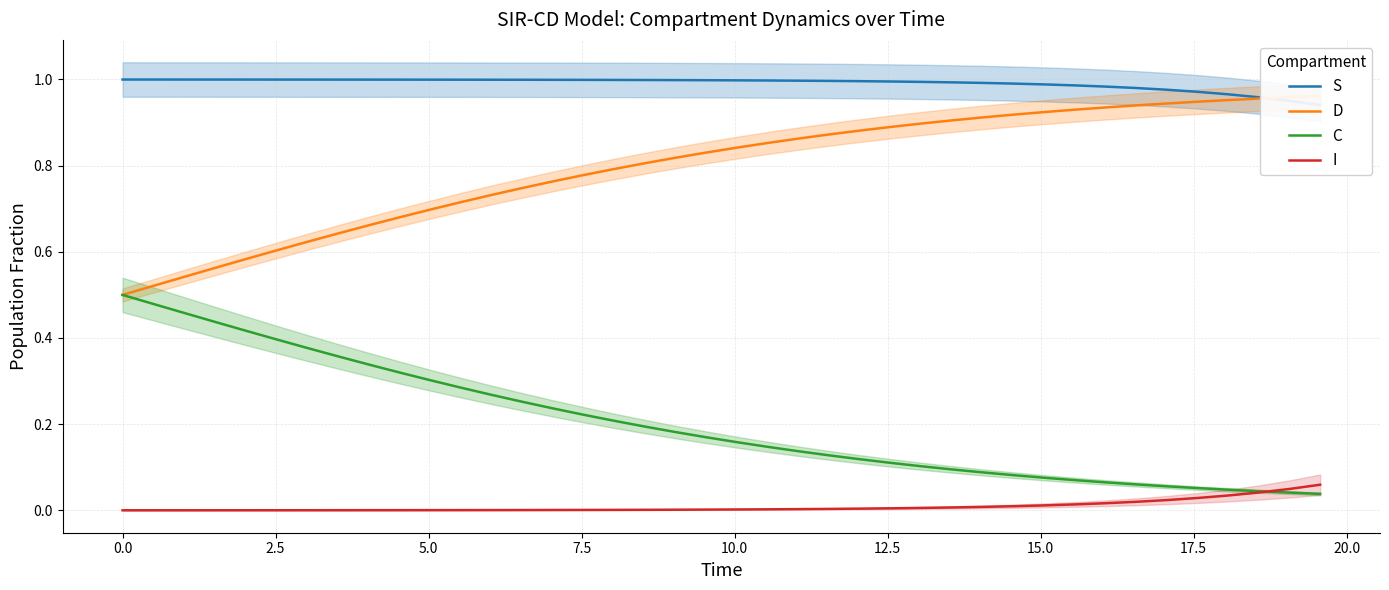

The value of I at 5.0 is 0.0. True or false?

True